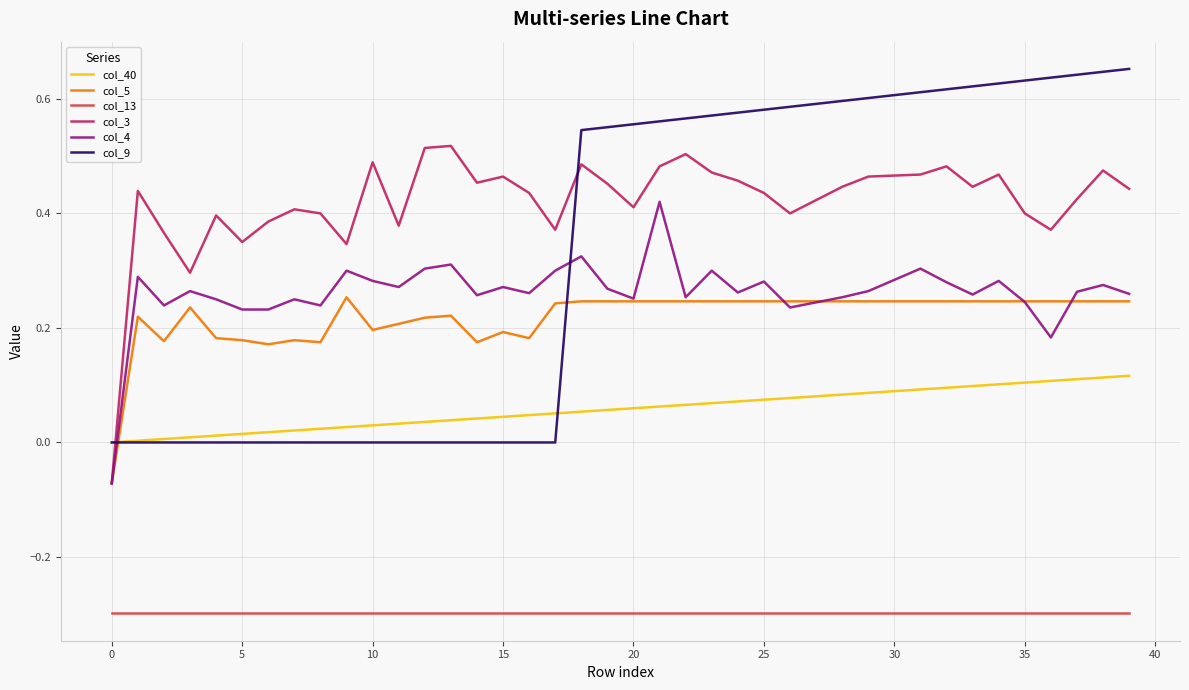

What is the minimum value shown in the chart?

-0.3